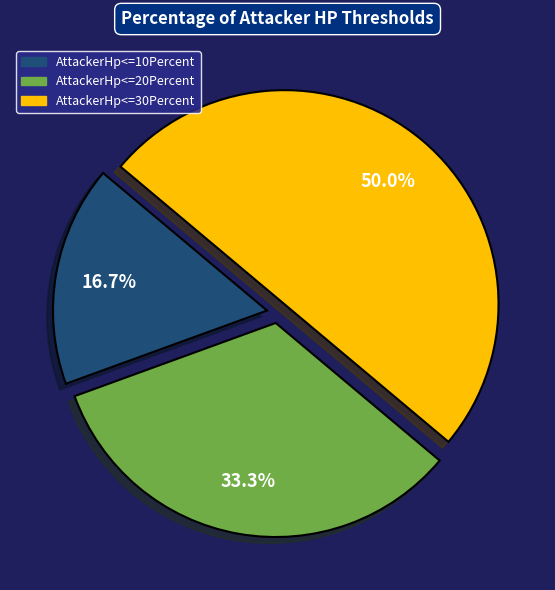

What portion of the pie excludes AttackerHp<=10Percent?

83.3%